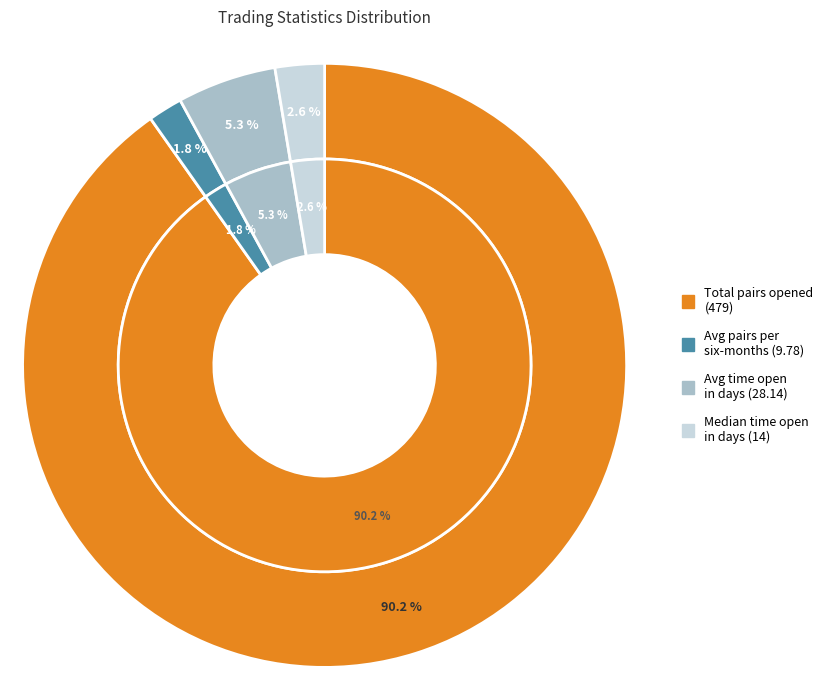

Rank the categories by value from lowest to highest.

Average_number_of_pairs_opened_per_six-months, Median_time_pairs_are_open_in_days, Average_time_pairs_are_open_in_days, Total_number_of_pairs_opened